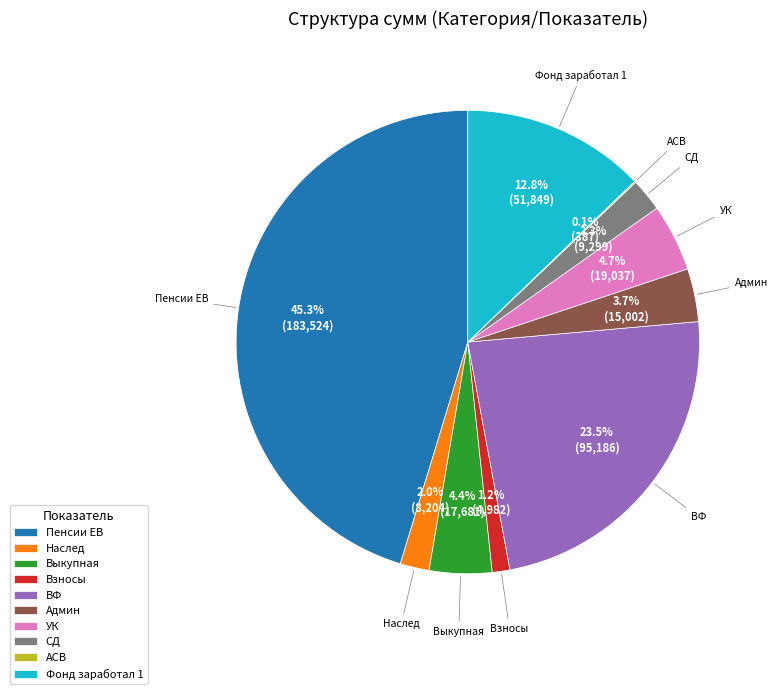

To the nearest percent, what portion does Выкупная represent?

4%